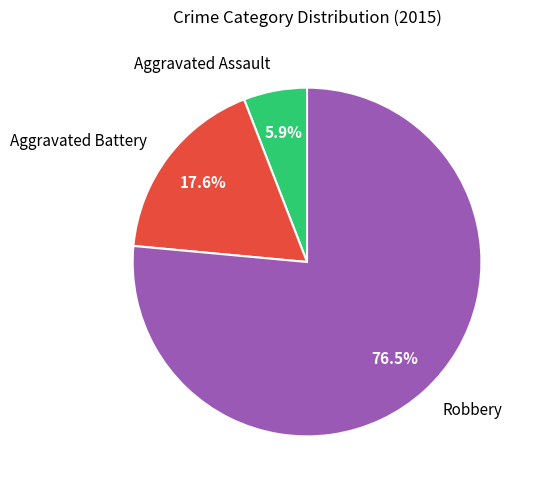

Count the number of slices in the pie.

3